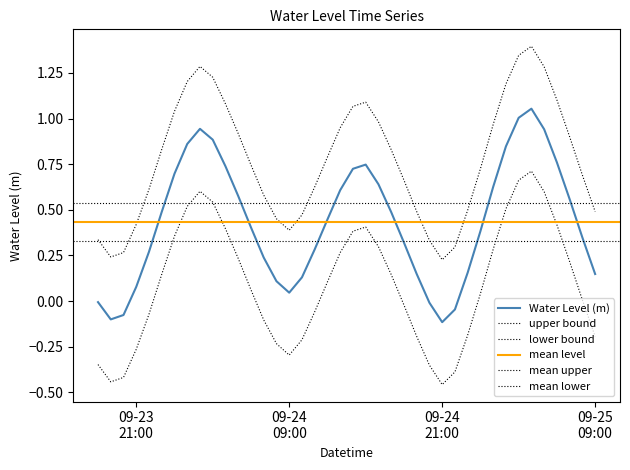

What is the smallest value displayed?

-0.1